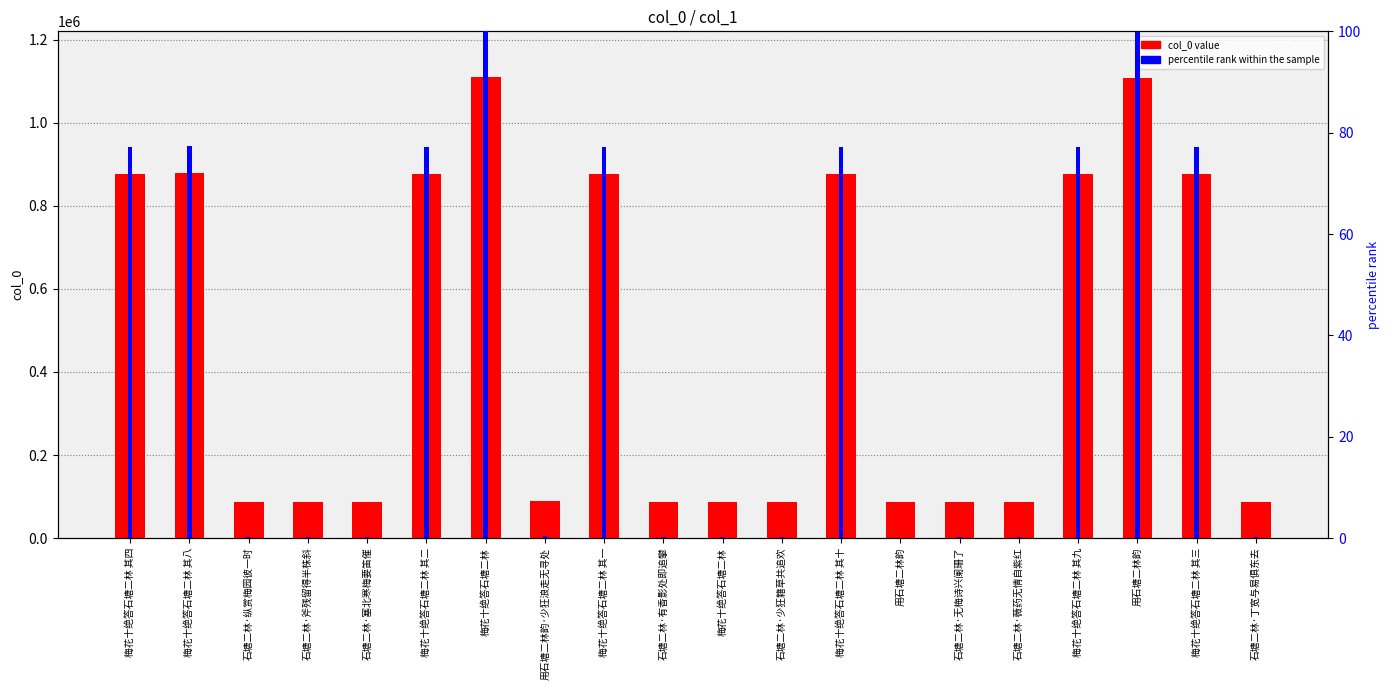

Reading right to left, extract all data points from this chart.

col_0 value: 87891.0	875794.0	1108561.0	875800.0	87895.0	87896.0	86277.0	875796.0	87894.0	87889.0	87890.0	875793.0	89880.0	1108930.0	875797.0	87892.0	87893.0	87897.0	878522.0	875792.0
percentile rank within the sample: 0.2	77.2	100.0	77.2	0.2	0.2	0.0	77.2	0.2	0.2	0.2	77.2	0.4	100.0	77.2	0.2	0.2	0.2	77.5	77.2